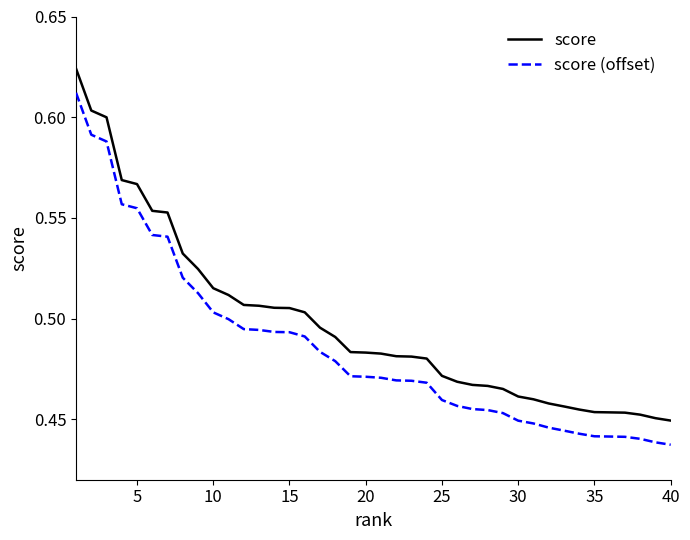

How many categories are shown in the chart?

40